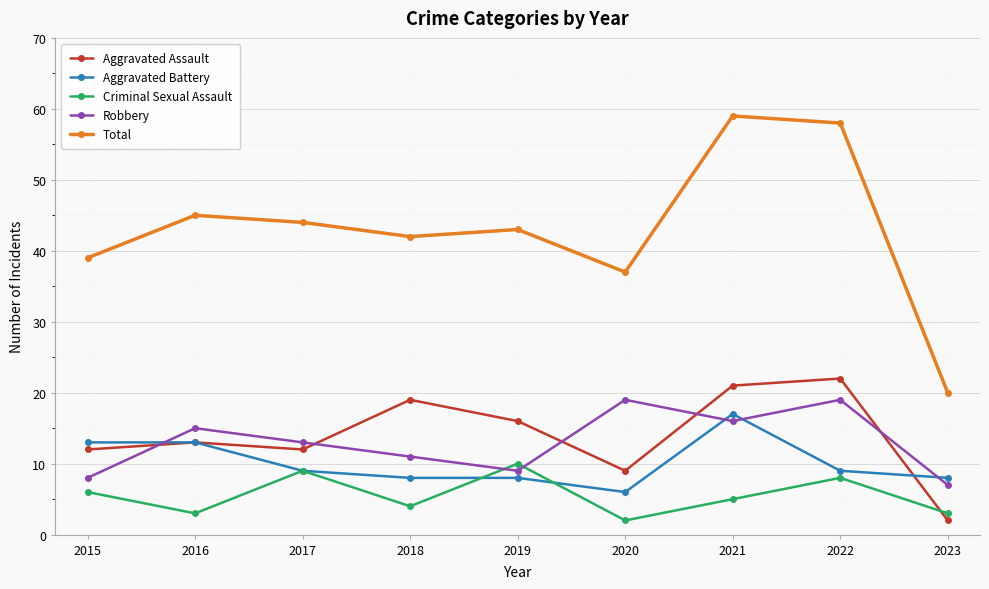

Read the Aggravated Assault value at 2022, to the nearest 10.

20